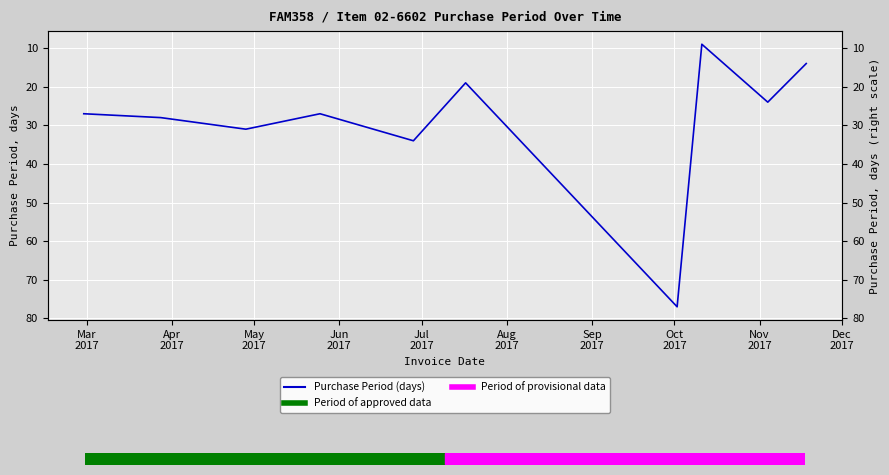

What is the value of the 1st point from the left?

27